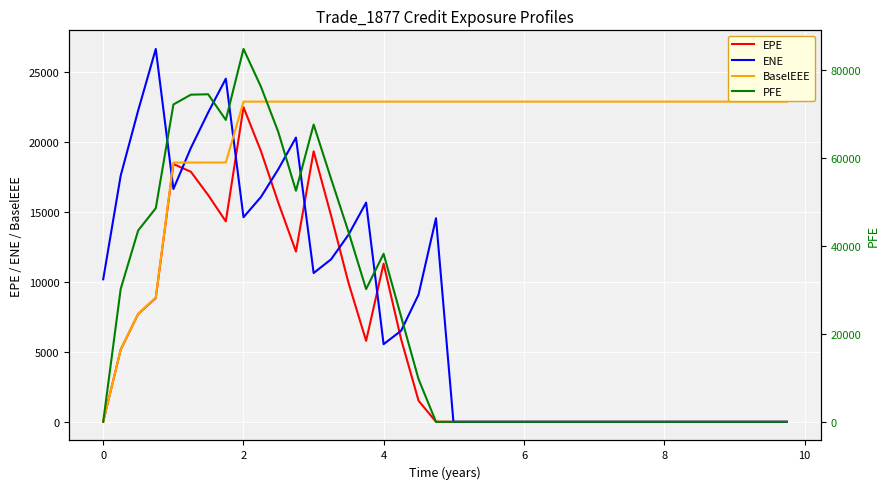

How many intersections are there between BaselEEE and PFE?

1